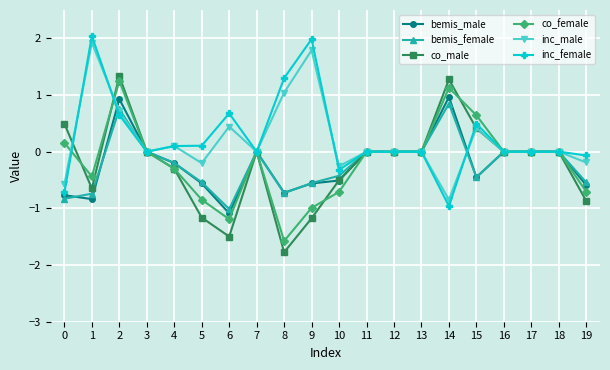

What is the minimum value for co_female?

-1.6